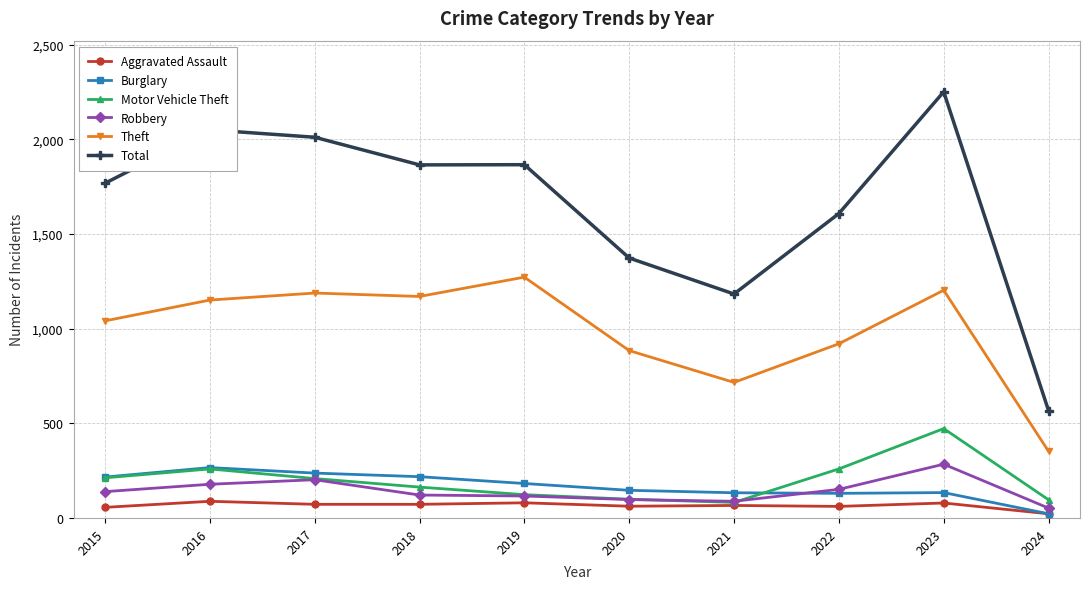

How many categories are shown in the chart?

10